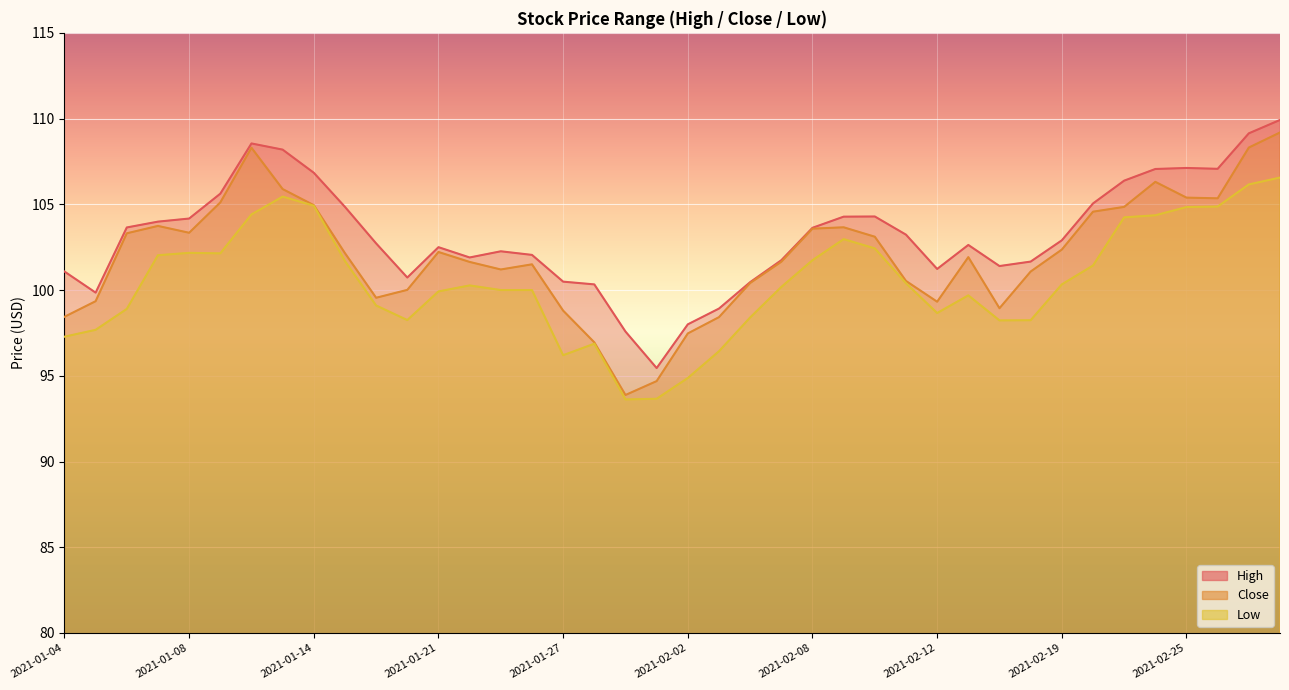

Reading right to left, what are all the values shown in this chart?

High: 2021-03-02=109.9	2021-03-01=109.1	2021-02-26=107.1	2021-02-25=107.1	2021-02-24=107.1	2021-02-23=106.4	2021-02-22=105.0	2021-02-19=102.9	2021-02-18=101.7	2021-02-17=101.4	2021-02-16=102.6	2021-02-12=101.2	2021-02-11=103.2	2021-02-10=104.3	2021-02-09=104.3	2021-02-08=103.6	2021-02-05=101.7	2021-02-04=100.5	2021-02-03=98.9	2021-02-02=98.0	2021-02-01=95.5	2021-01-29=97.6	2021-01-28=100.3	2021-01-27=100.5	2021-01-26=102.0	2021-01-25=102.3	2021-01-22=101.9	2021-01-21=102.5	2021-01-20=100.7	2021-01-19=102.7	2021-01-15=104.8	2021-01-14=106.8	2021-01-13=108.2	2021-01-12=108.5	2021-01-11=105.6	2021-01-08=104.2	2021-01-07=104.0	2021-01-06=103.7	2021-01-05=99.8	2021-01-04=101.1
Close: 2021-03-02=109.2	2021-03-01=108.3	2021-02-26=105.3	2021-02-25=105.4	2021-02-24=106.3	2021-02-23=104.8	2021-02-22=104.6	2021-02-19=102.4	2021-02-18=101.1	2021-02-17=98.9	2021-02-16=101.9	2021-02-12=99.3	2021-02-11=100.5	2021-02-10=103.1	2021-02-09=103.7	2021-02-08=103.6	2021-02-05=101.7	2021-02-04=100.4	2021-02-03=98.4	2021-02-02=97.5	2021-02-01=94.7	2021-01-29=93.9	2021-01-28=97.0	2021-01-27=98.8	2021-01-26=101.5	2021-01-25=101.2	2021-01-22=101.6	2021-01-21=102.2	2021-01-20=100.0	2021-01-19=99.5	2021-01-15=102.2	2021-01-14=105.0	2021-01-13=105.9	2021-01-12=108.3	2021-01-11=105.1	2021-01-08=103.3	2021-01-07=103.7	2021-01-06=103.3	2021-01-05=99.3	2021-01-04=98.4
Low: 2021-03-02=106.6	2021-03-01=106.2	2021-02-26=104.9	2021-02-25=104.8	2021-02-24=104.4	2021-02-23=104.2	2021-02-22=101.4	2021-02-19=100.3	2021-02-18=98.2	2021-02-17=98.2	2021-02-16=99.7	2021-02-12=98.7	2021-02-11=100.4	2021-02-10=102.4	2021-02-09=103.0	2021-02-08=101.7	2021-02-05=100.2	2021-02-04=98.4	2021-02-03=96.4	2021-02-02=94.9	2021-02-01=93.7	2021-01-29=93.6	2021-01-28=96.9	2021-01-27=96.2	2021-01-26=100.0	2021-01-25=100.0	2021-01-22=100.3	2021-01-21=99.9	2021-01-20=98.2	2021-01-19=99.1	2021-01-15=101.7	2021-01-14=104.9	2021-01-13=105.5	2021-01-12=104.4	2021-01-11=102.1	2021-01-08=102.2	2021-01-07=102.0	2021-01-06=98.9	2021-01-05=97.7	2021-01-04=97.3